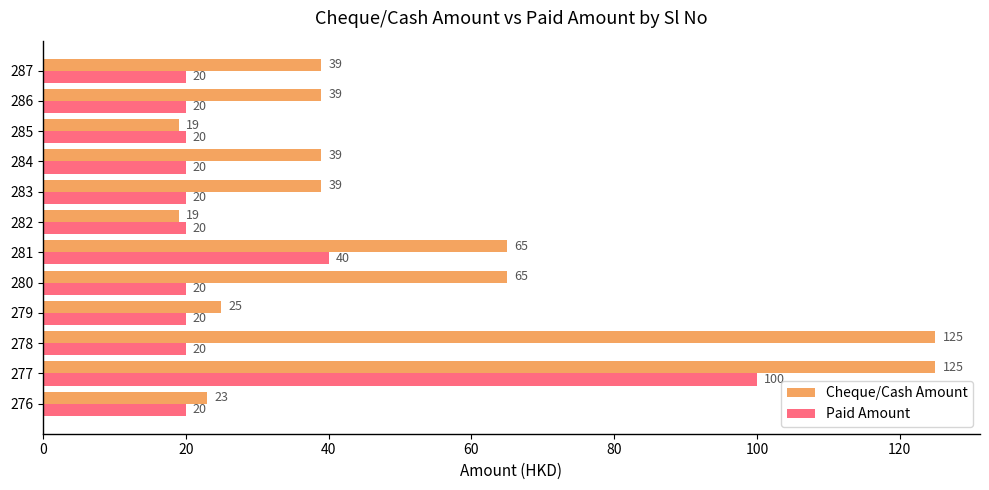

Which series has the largest range (max minus min)?

Cheque/Cash Amount